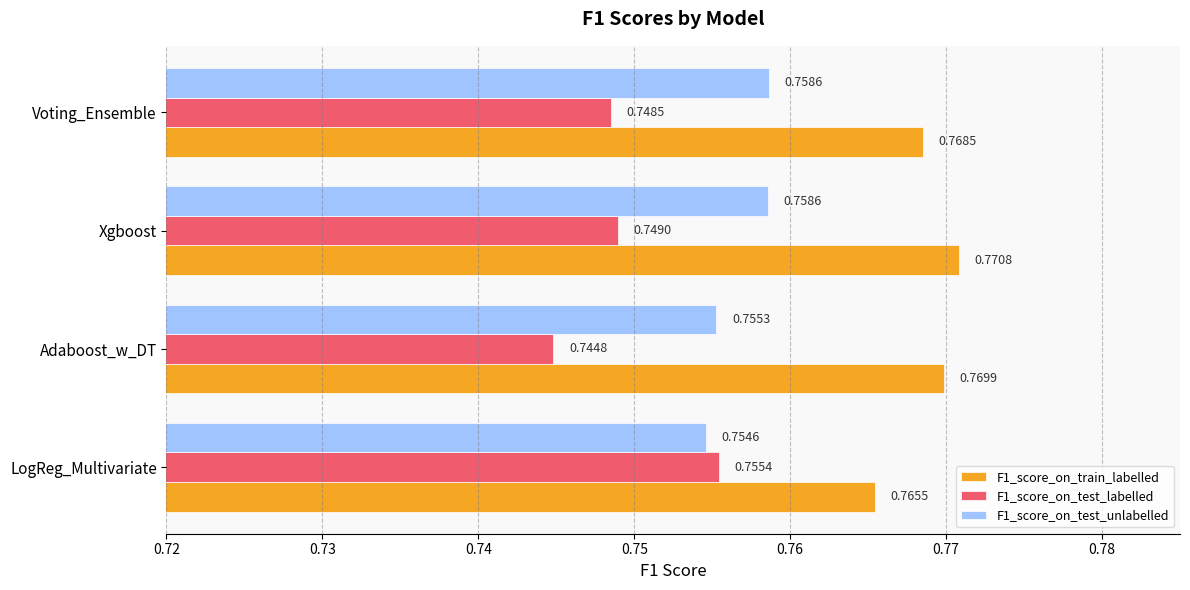

What is the sum of all F1_score_on_test_labelled values?

3.0